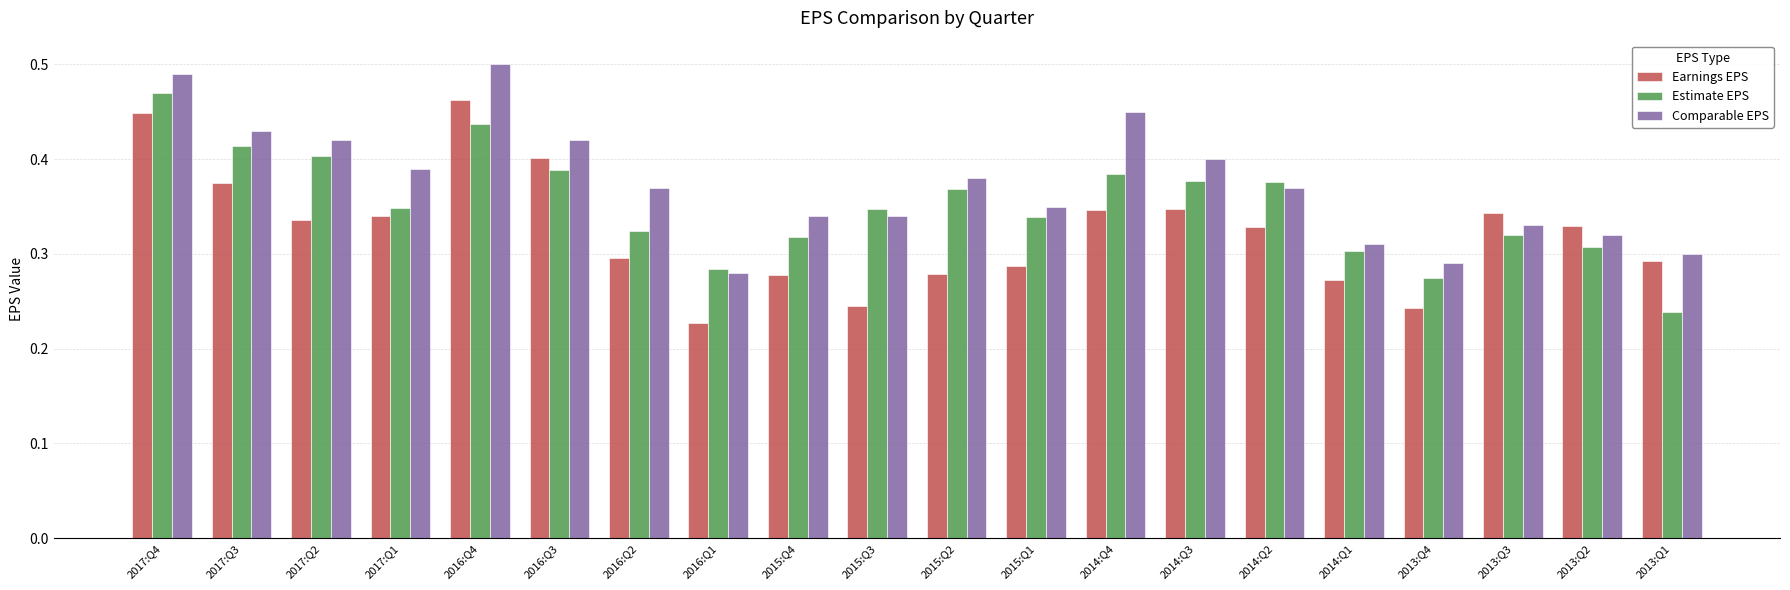

Between 2017:Q3 and 2013:Q4, which series saw the biggest shift?

Comparable EPS